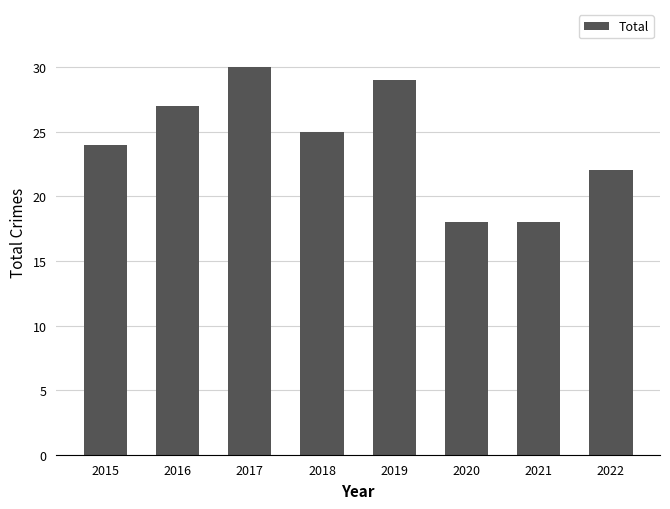

The value at 2019 is 9. True or false?

False